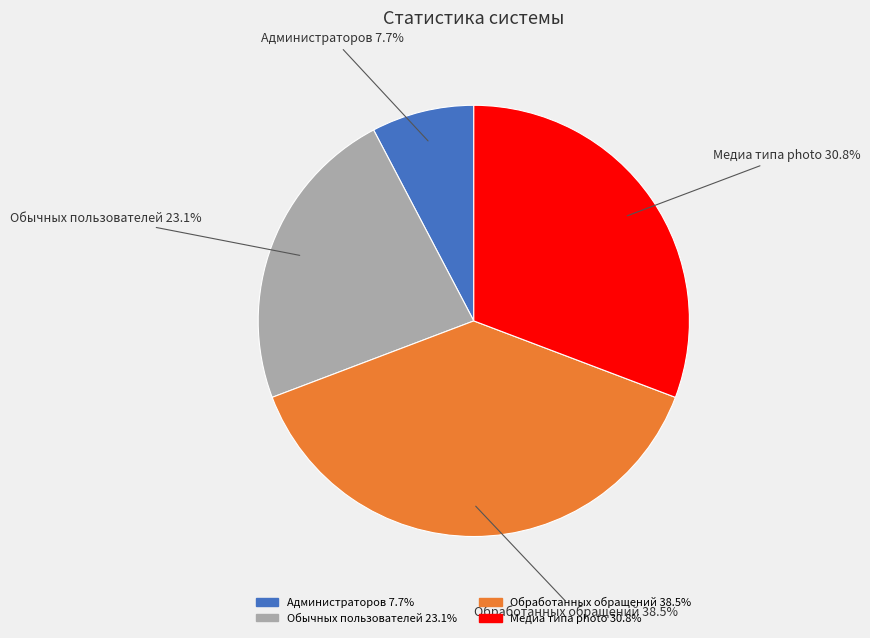

Is Администраторов the majority of the pie?

No